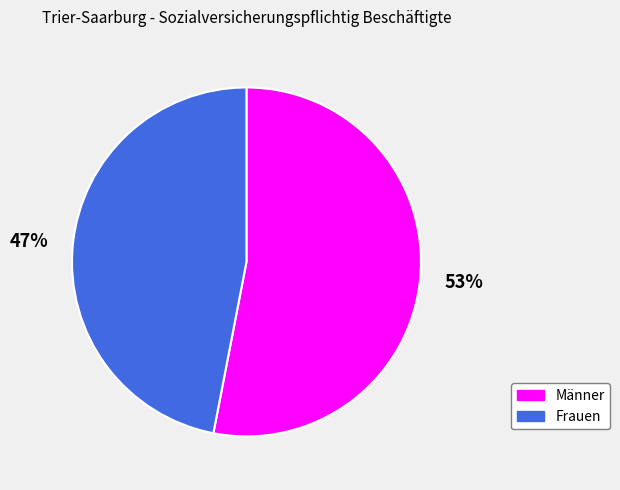

How many segments does this pie chart have?

2